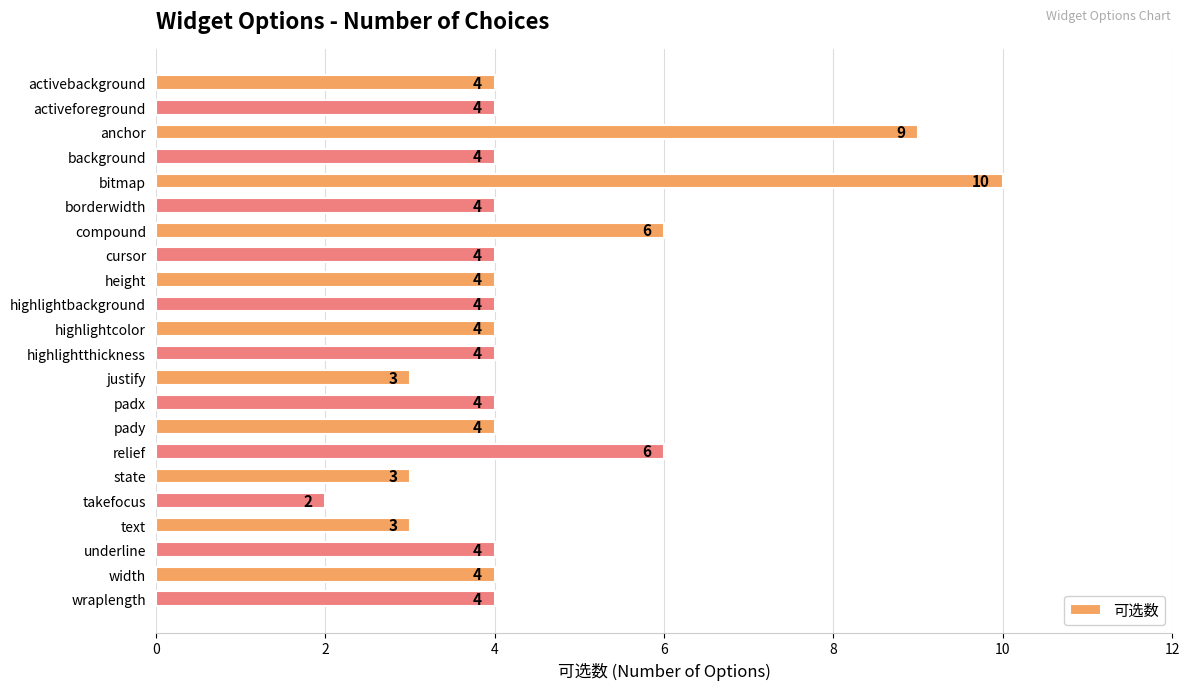

What is the sum of the values at cursor and highlightthickness?

8